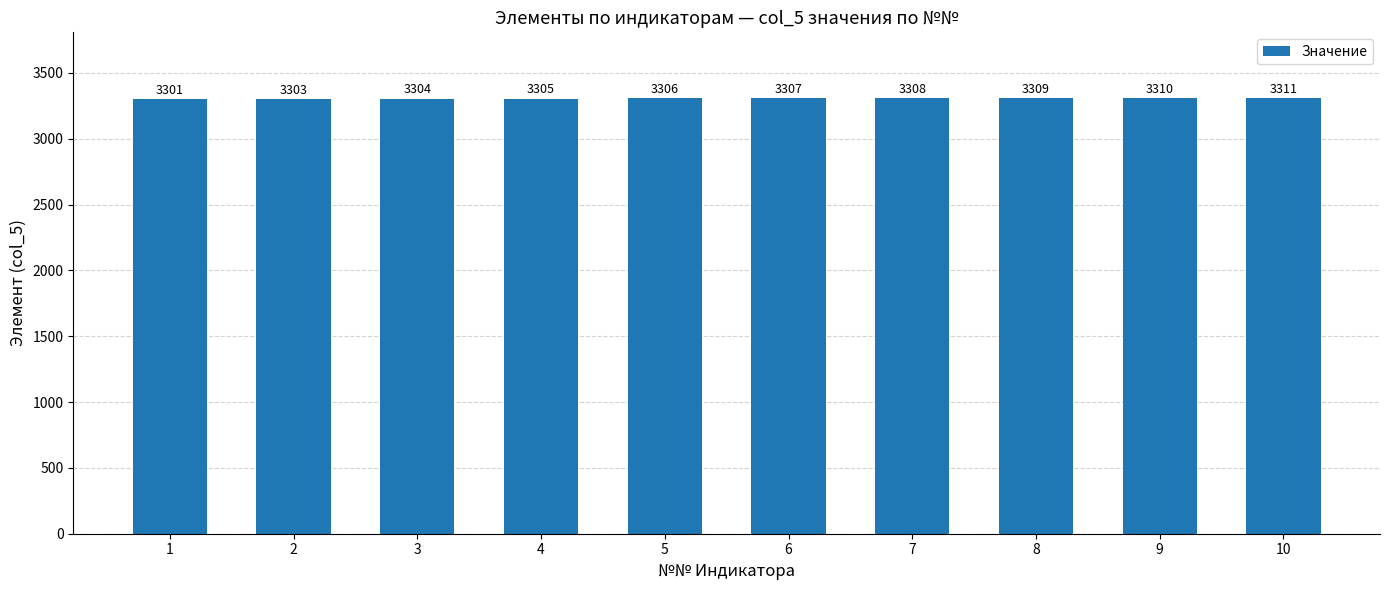

What is the change in value from 3 to 5?

+2